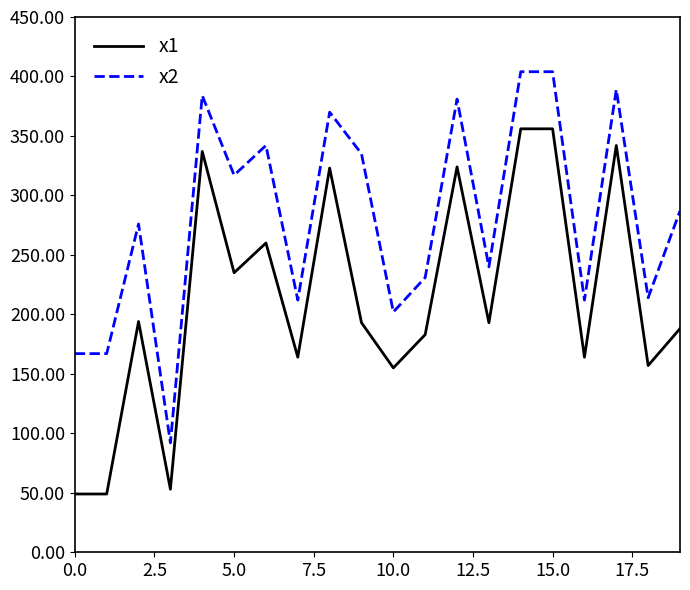

What is the difference between the maximum and minimum values in the x2 series?

312